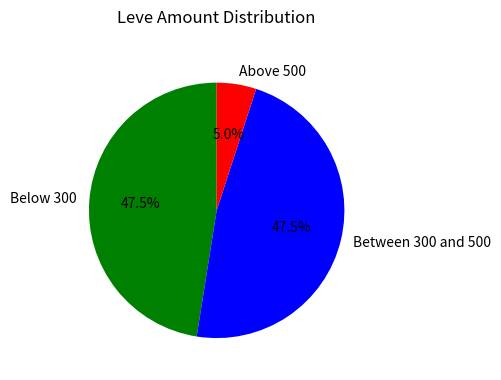

How many slices are in this pie chart?

3